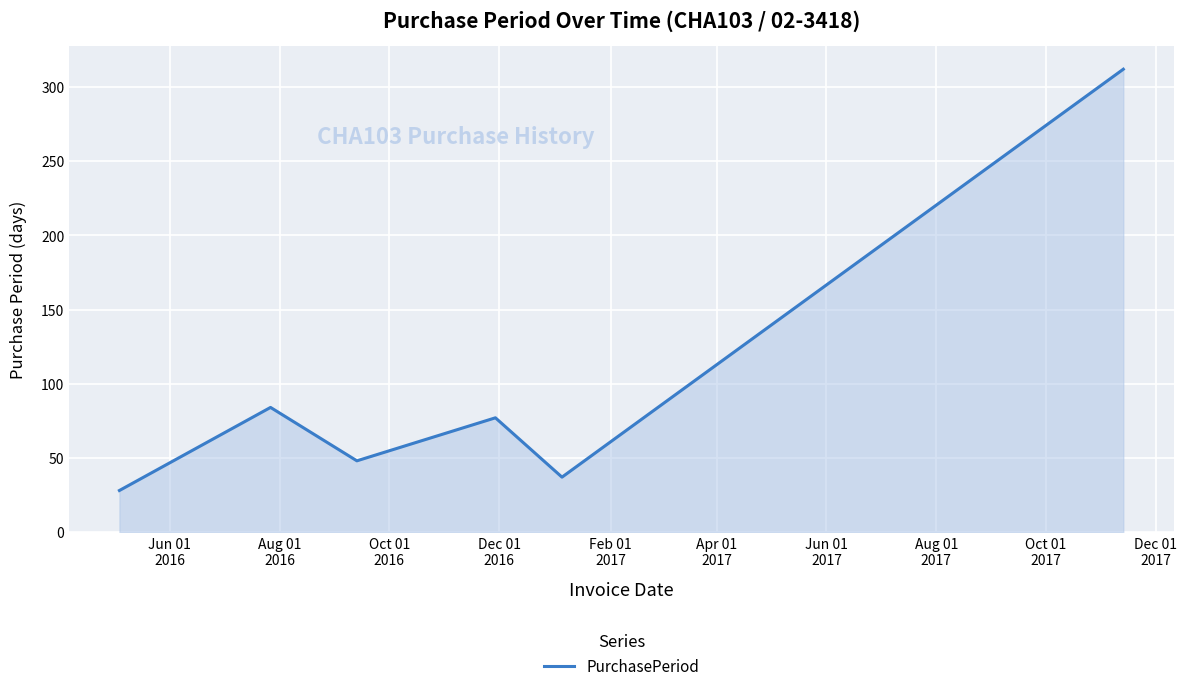

True or false: the data has more than 2 interior local peaks.

False